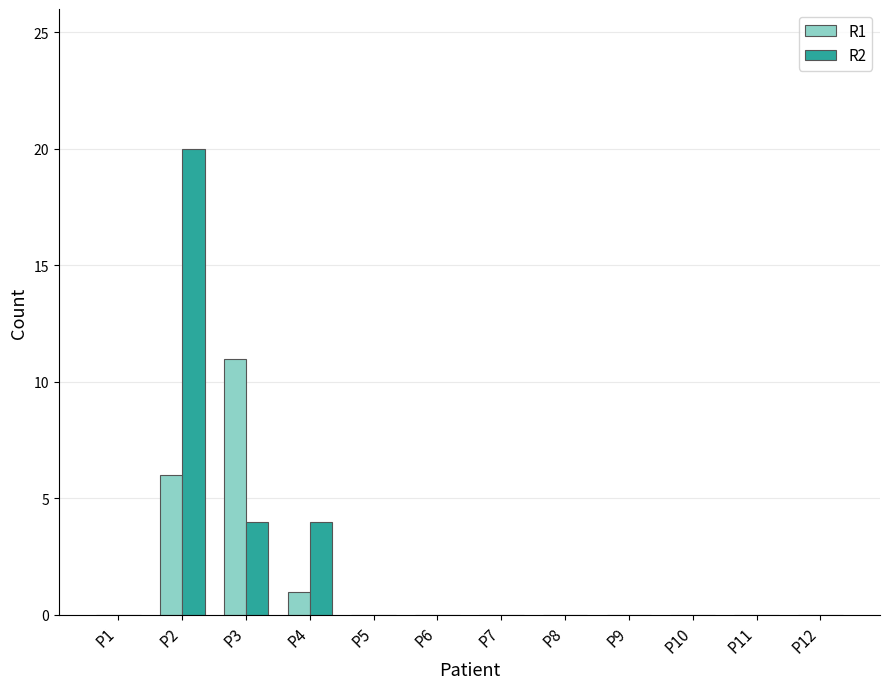

Is it true that R1 equals 0 at P10?

True